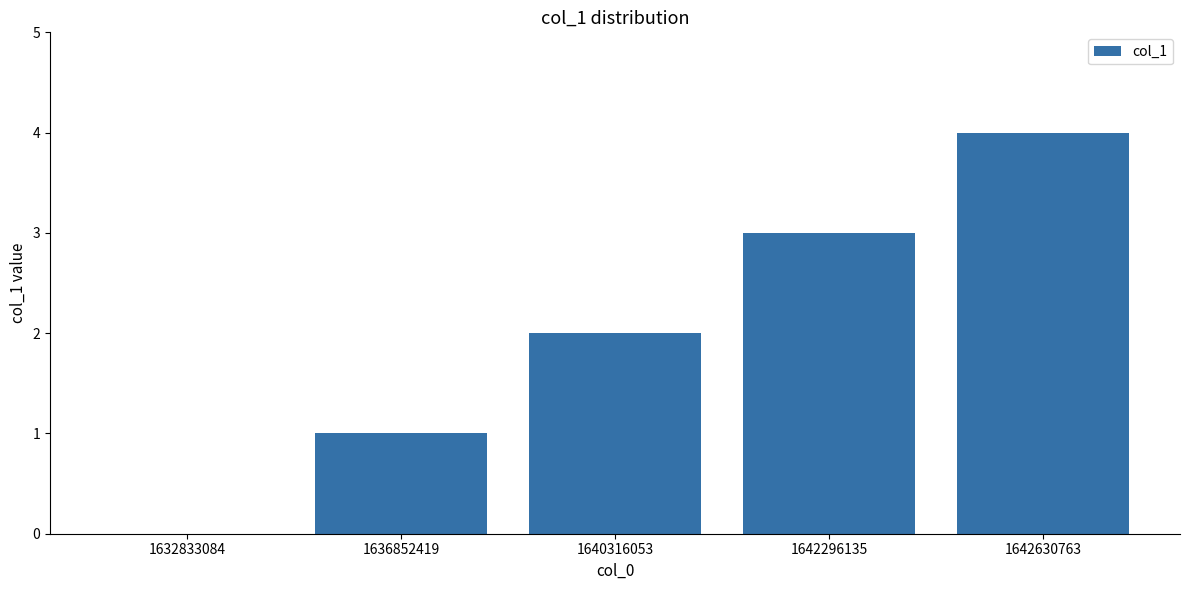

What is the sum of all values?

10